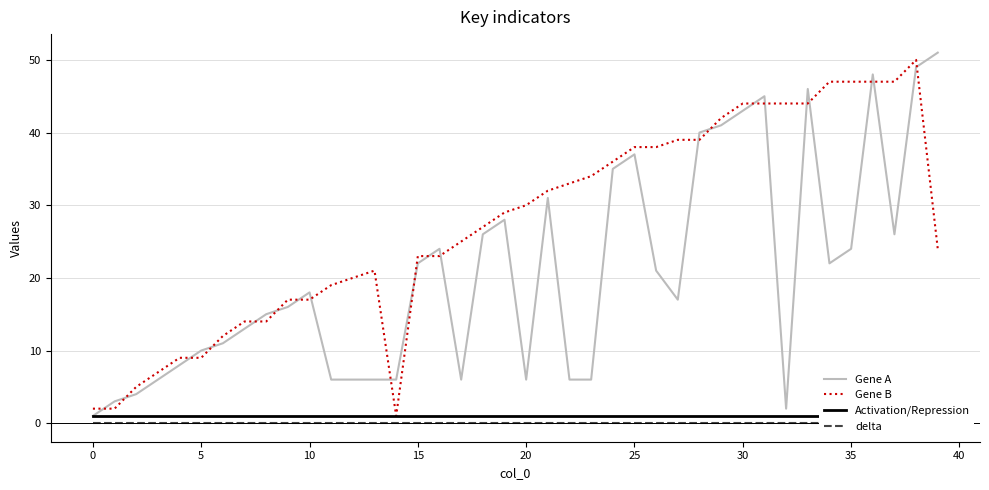

The value of Gene B at 15 is 23. True or false?

True